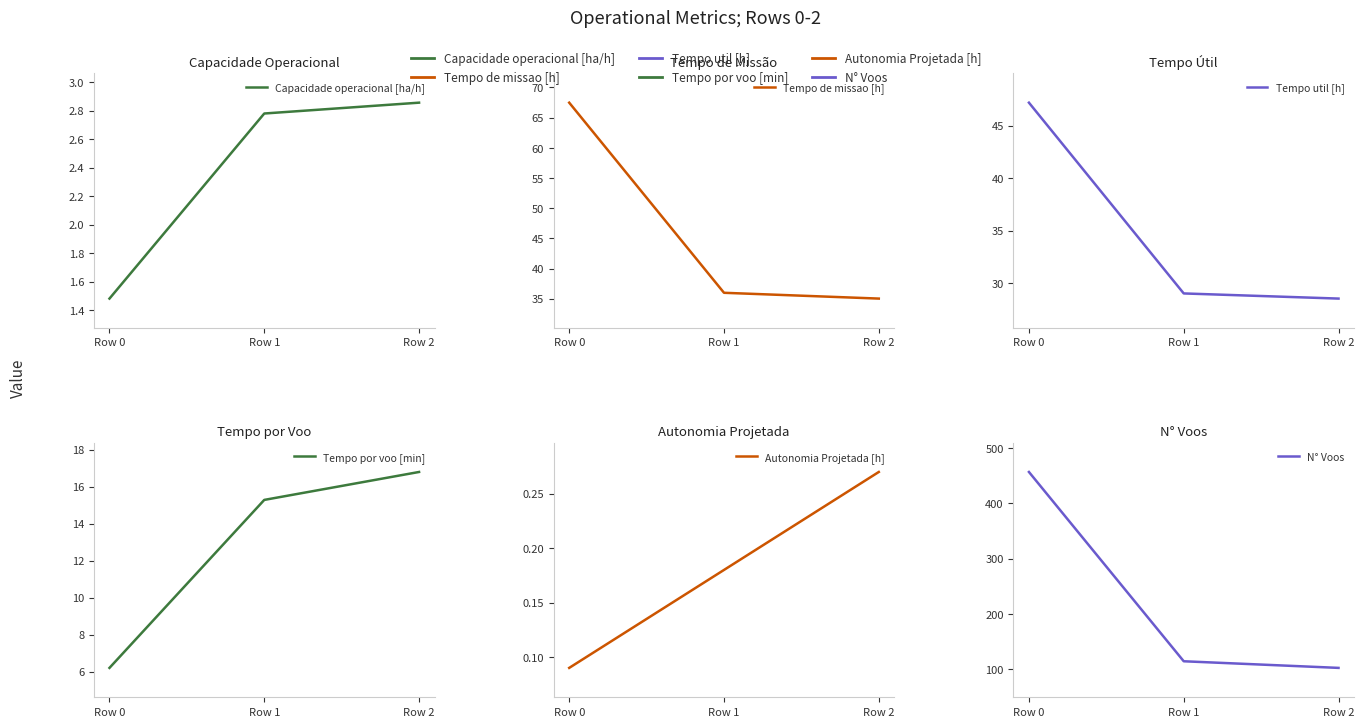

The Tempo por voo [min] series shows 1.7 at Row 0. True or false?

False